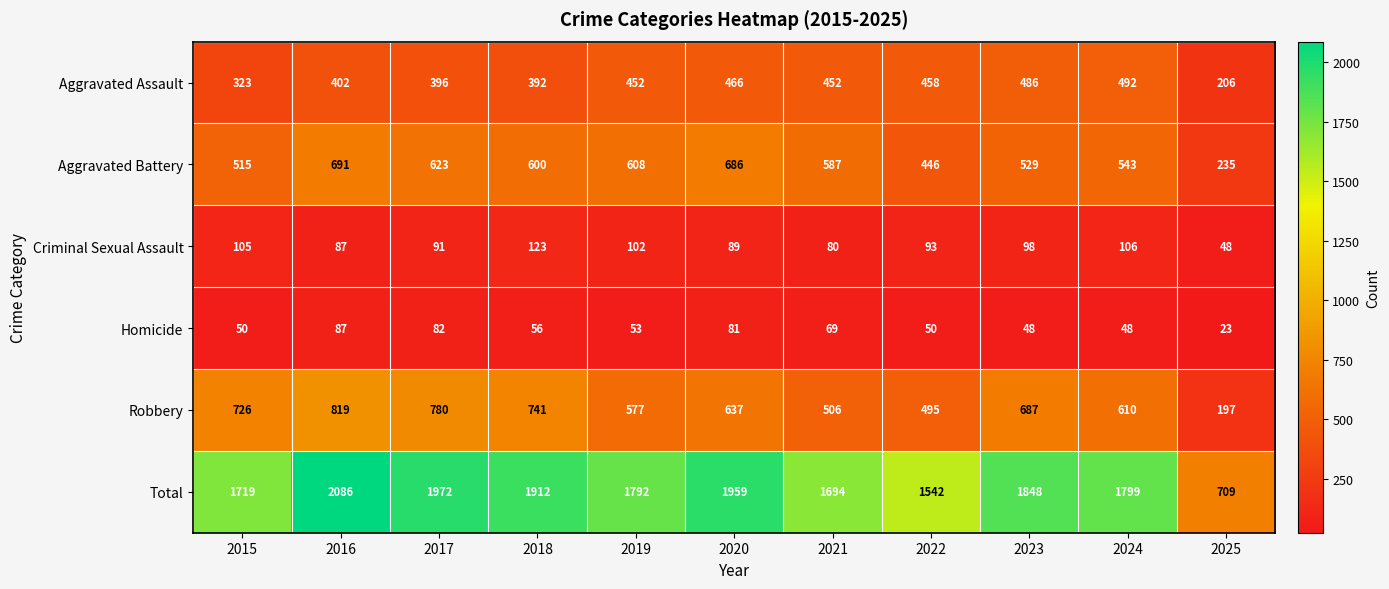

At which category does the chart reach its peak across all series?

2016